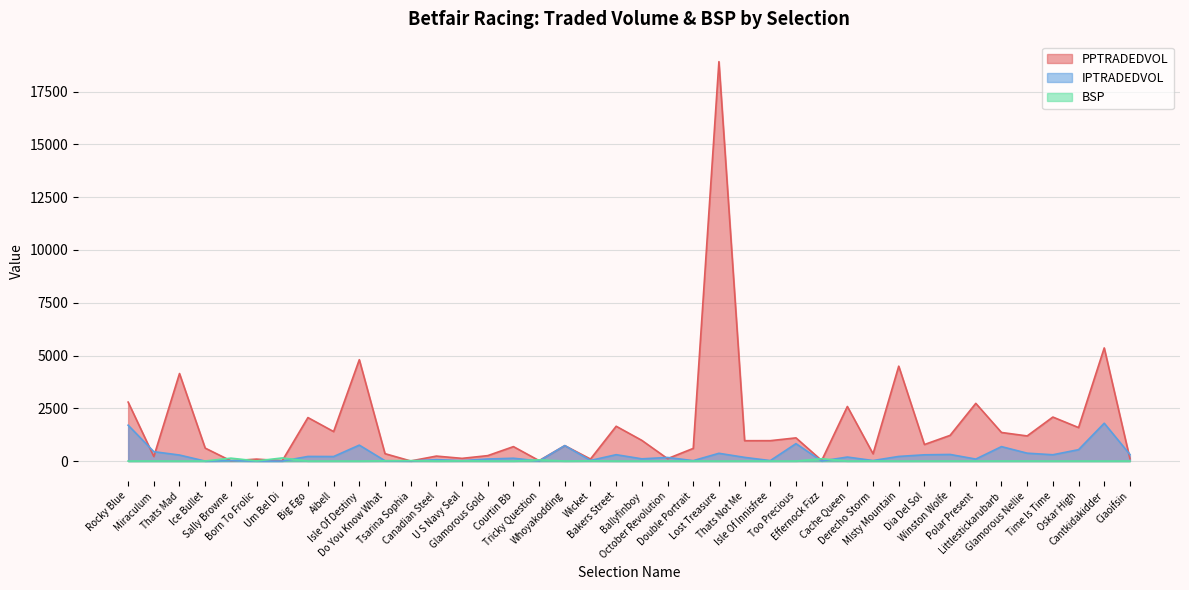

The value of BSP at Wicket is 16.0. True or false?

True